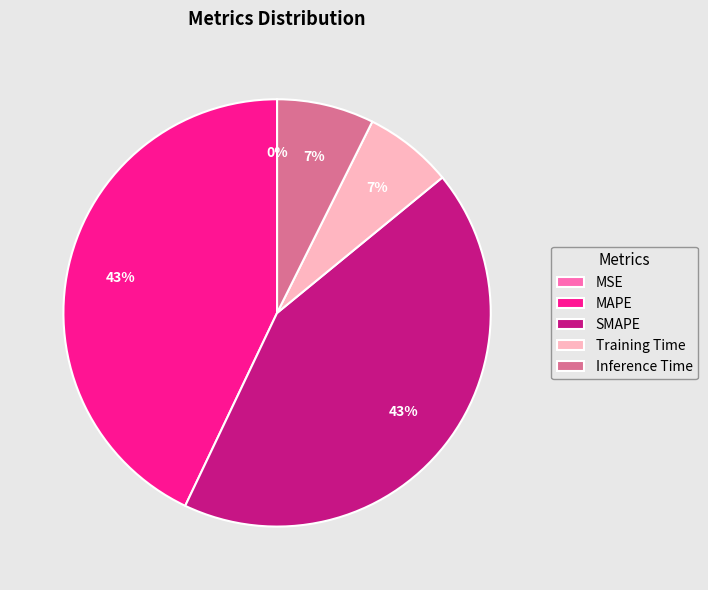

To the nearest percent, what portion does MAPE represent?

43%